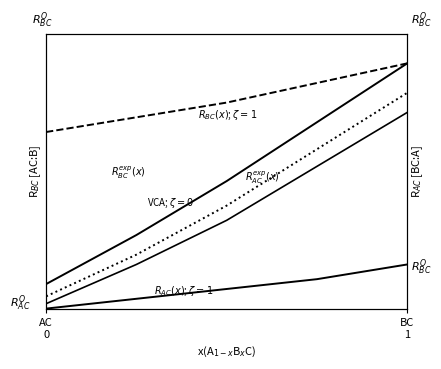

Reading right to left, transcribe all the data shown in this chart.

R_BC(x); zeta=1: 1.0	0.9	0.8	0.8	0.7
R_BC_exp(x): 1.0	0.8	0.5	0.3	0.1
VCA; zeta=0: 0.9	0.7	0.4	0.2	0.1
R_AC_exp(x): 0.8	0.6	0.4	0.2	0.0
R_AC(x); zeta=1: 0.2	0.1	0.1	0.0	0.0